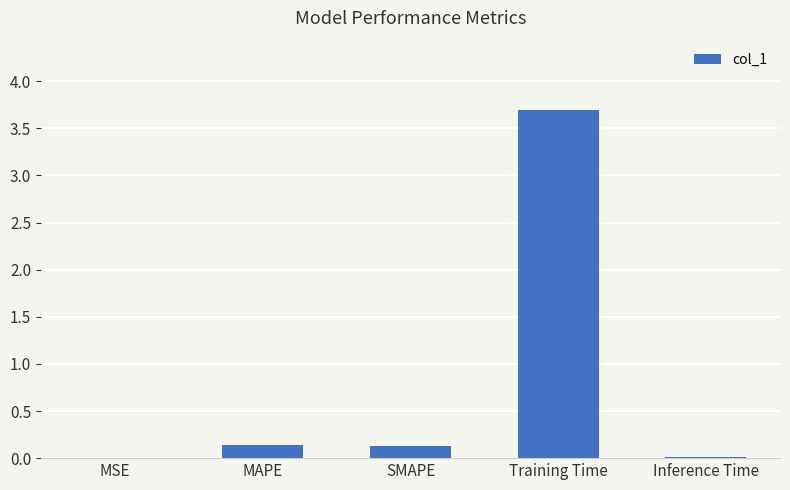

What is the sum of all values?

4.0